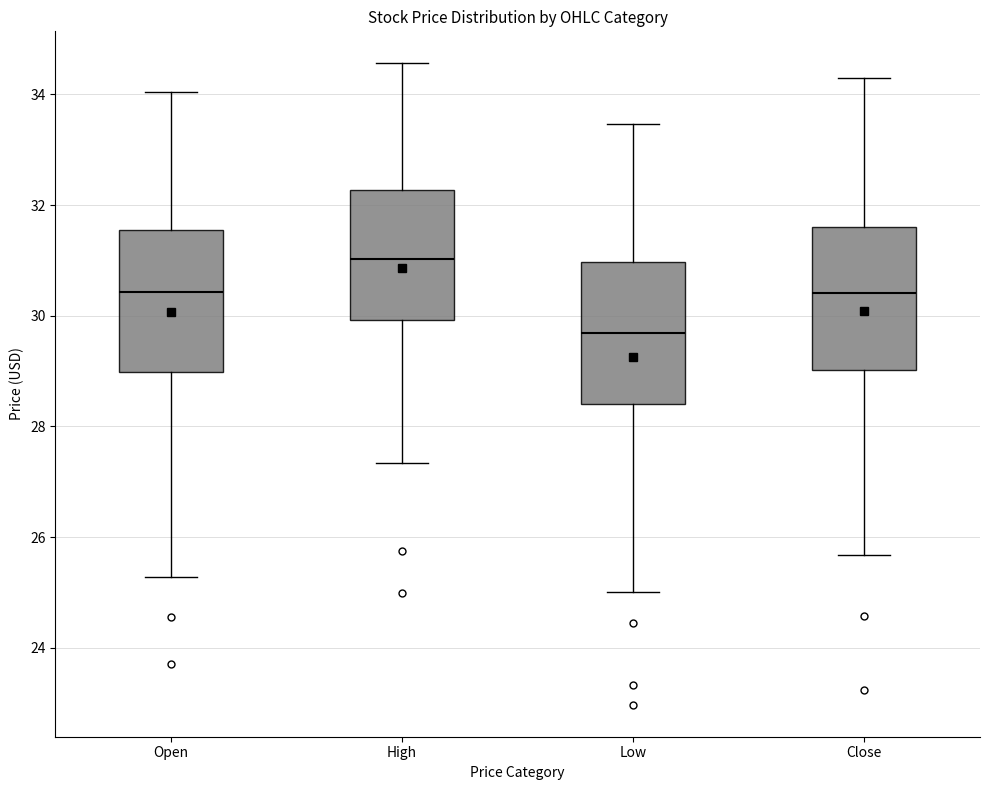

Reading left to right, transcribe this box plot: for each box, give where its median line is, the range the box spans, and where its two whiskers end, as read against the y-axis. The values are not printed on the chart, so give them approximately, as read against the axis.

Open: median 30.4, box 29.0 to 31.6, whiskers 25.2 to 34.0
High: median 31.0, box 30.0 to 32.2, whiskers 27.4 to 34.6
Low: median 29.6, box 28.4 to 31.0, whiskers 25.0 to 33.4
Close: median 30.4, box 29.0 to 31.6, whiskers 25.6 to 34.2